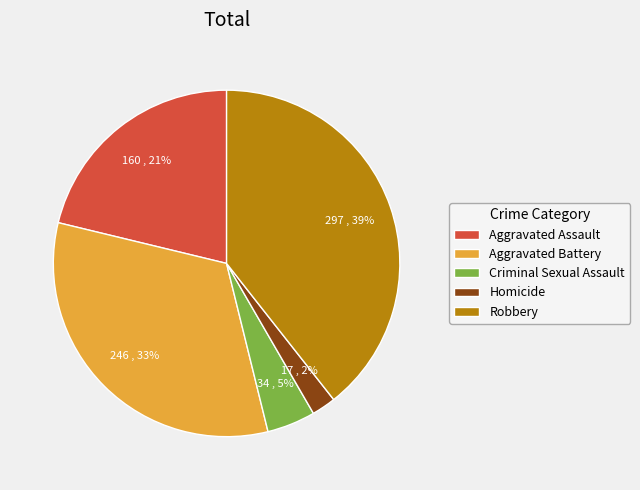

What is the smallest slice in the pie chart?

Homicide